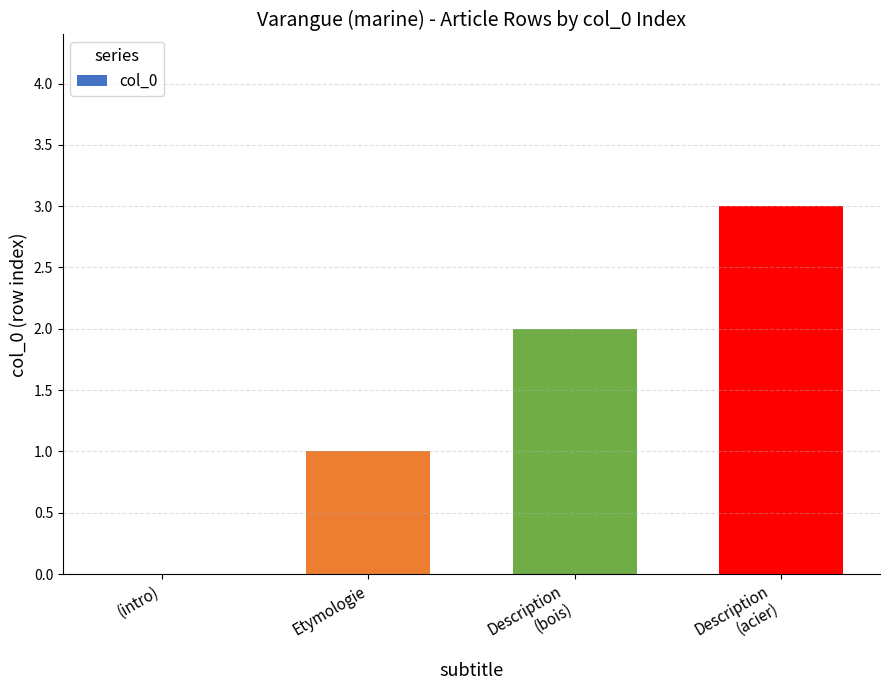

Is it true that the value at (intro) is 0?

True